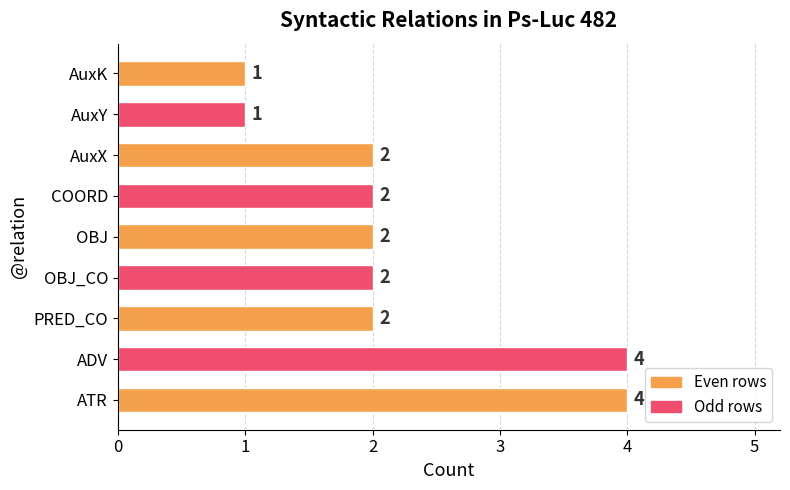

What is the smallest value displayed?

1